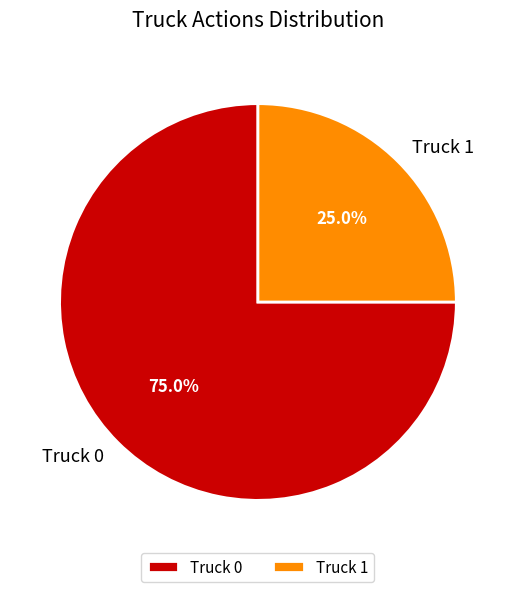

To the nearest percent, what is the difference between the Truck 0 and Truck 1 slice percentages?

50%